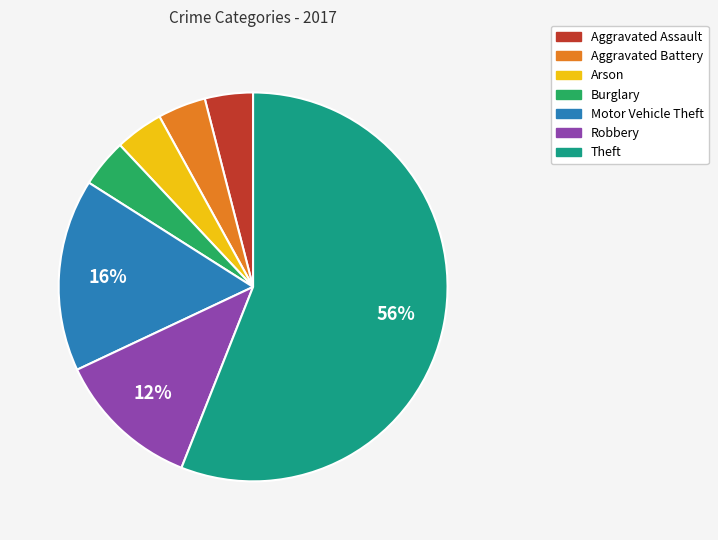

Which slice represents more than half of the pie?

Theft